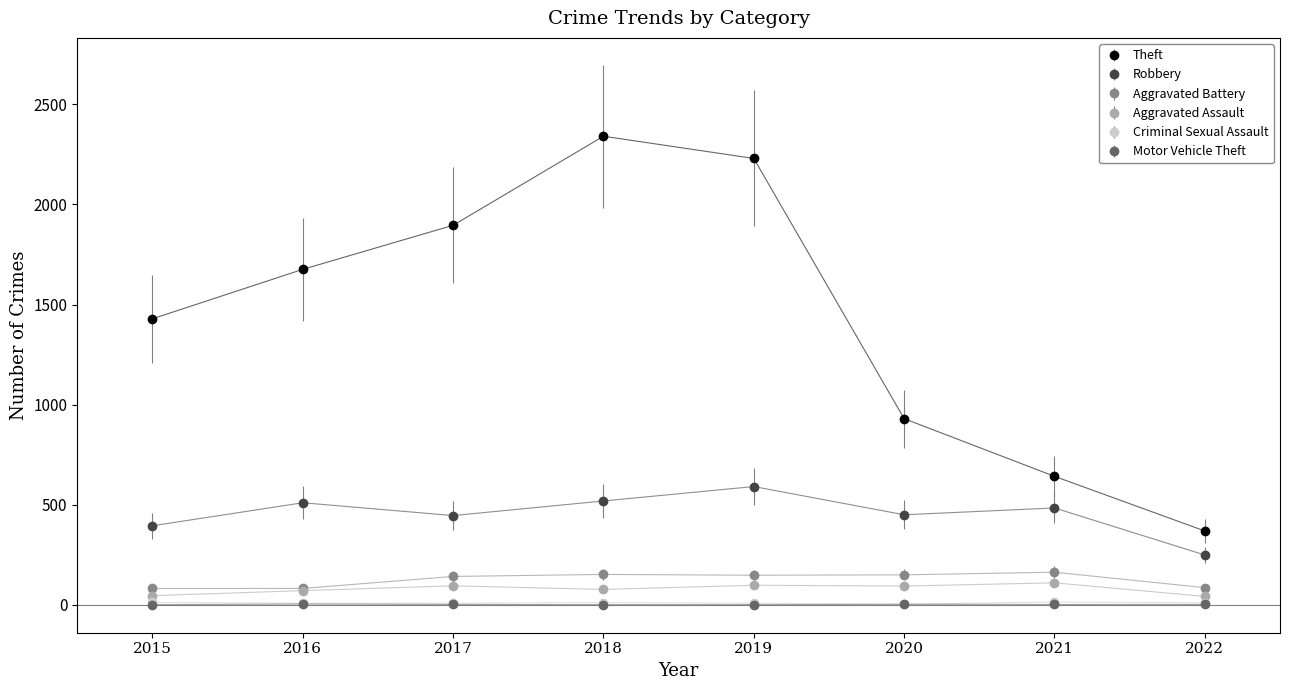

Read the Robbery value at 2019.

591